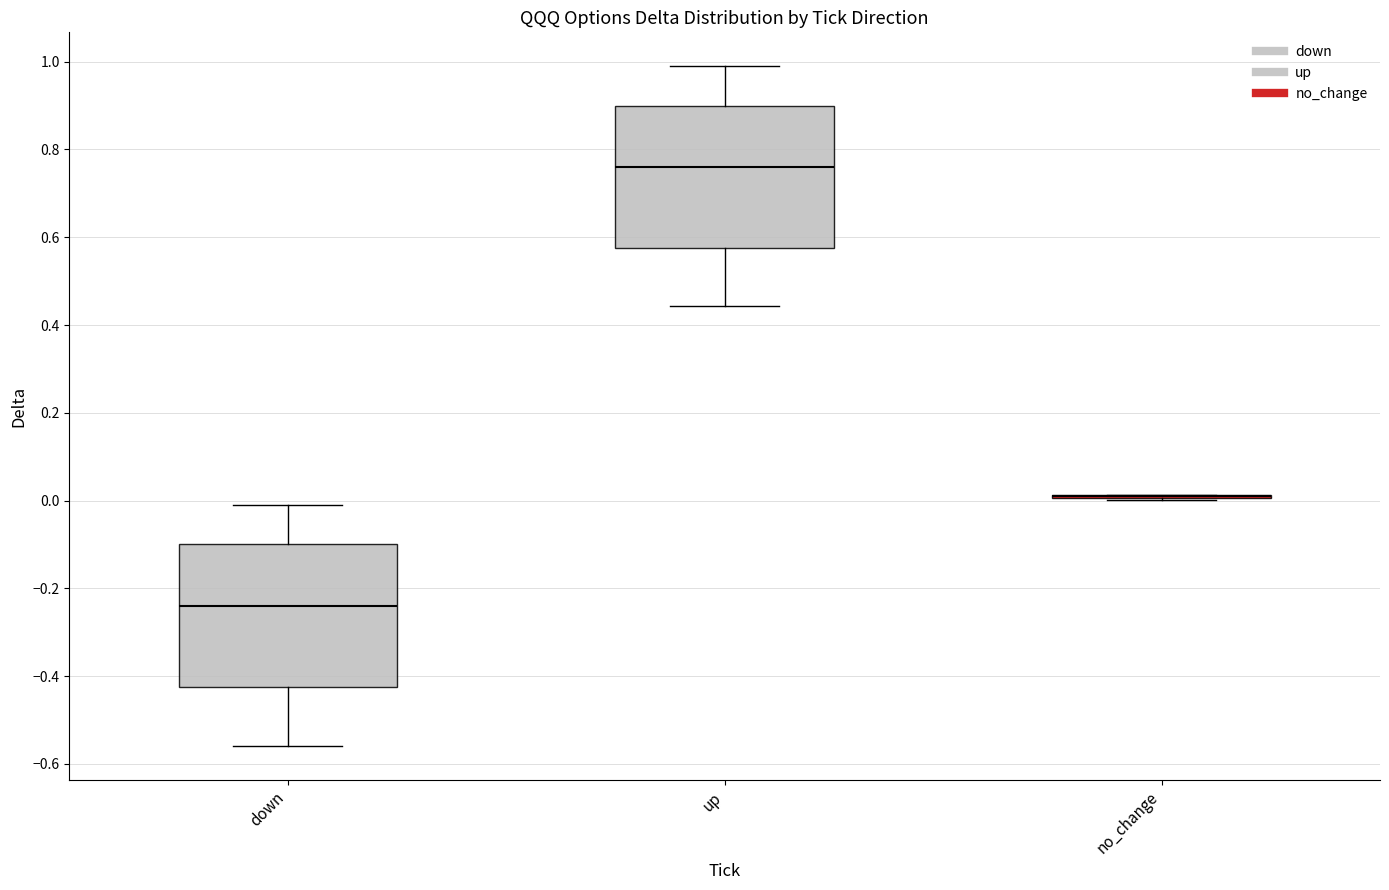

Reading left to right, read every box against the y-axis: the position of its median line, the range the box covers, and the ends of its whiskers. The values are not printed on the chart, so give them approximately, as read against the axis.

down: median -0.24, box -0.42 to -0.10, whiskers -0.56 to 0.00
up: median 0.76, box 0.58 to 0.90, whiskers 0.44 to 0.98
no_change: box collapsed to a line at 0.00, whiskers 0.00 to 0.02